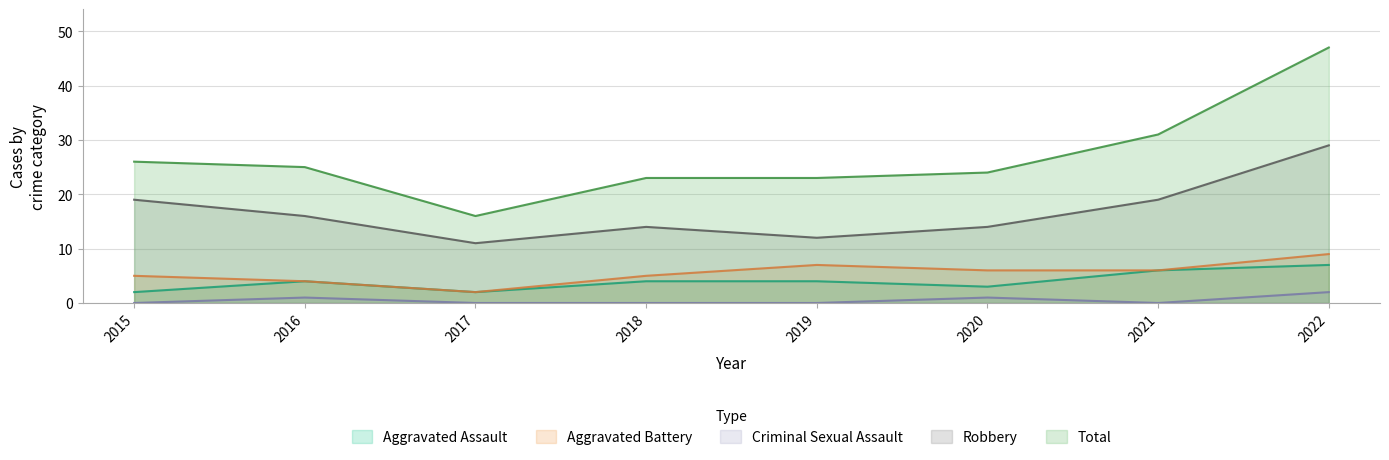

What is the value of the Aggravated Battery point at the 4th from the left?

5